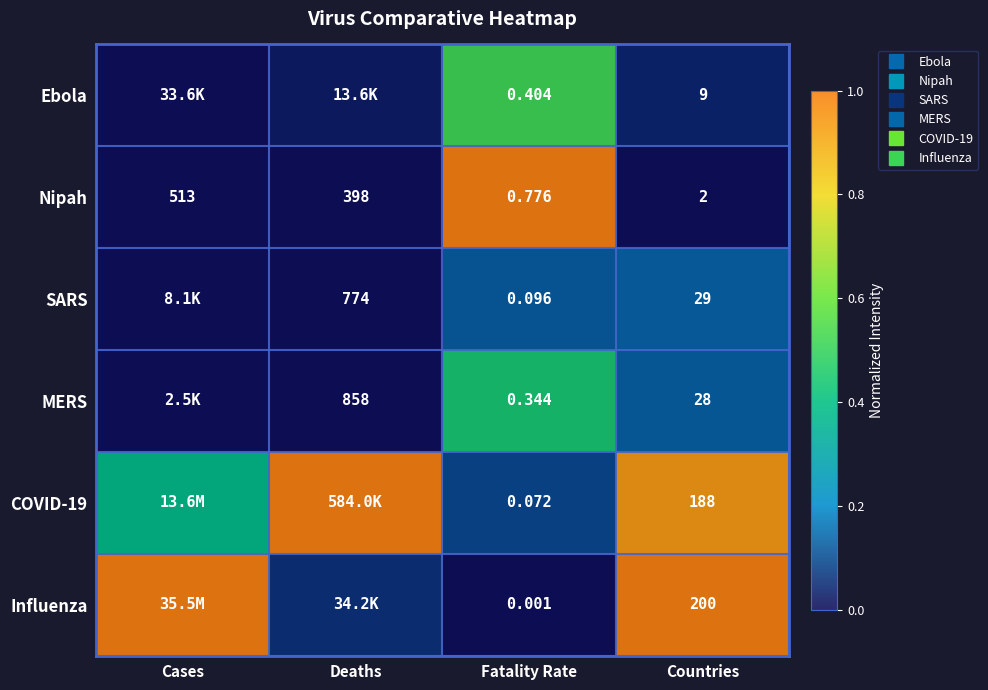

What is the average value of the SARS series?

0.1